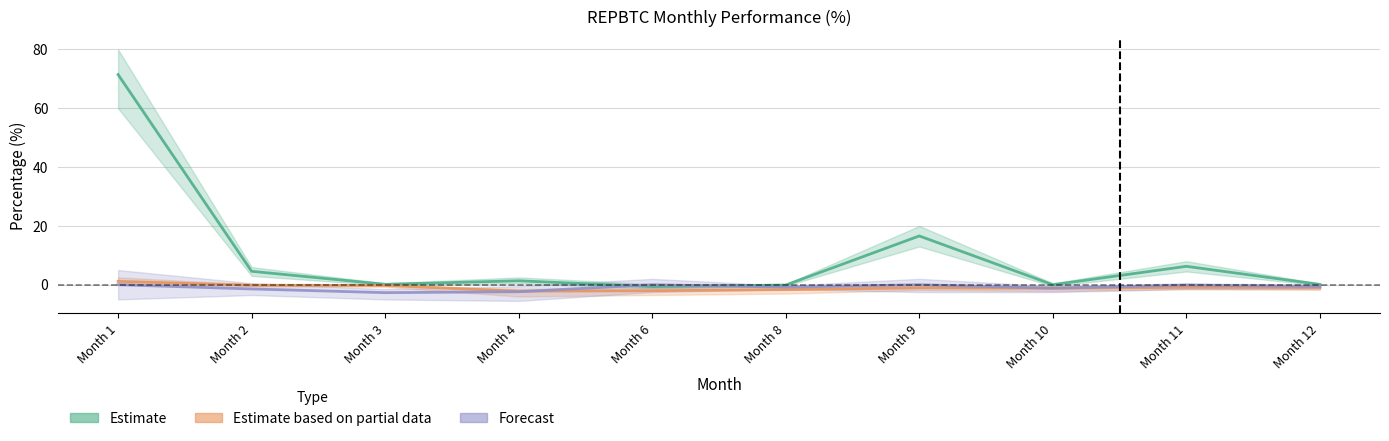

What is the total value across all series at 8?

-2.6